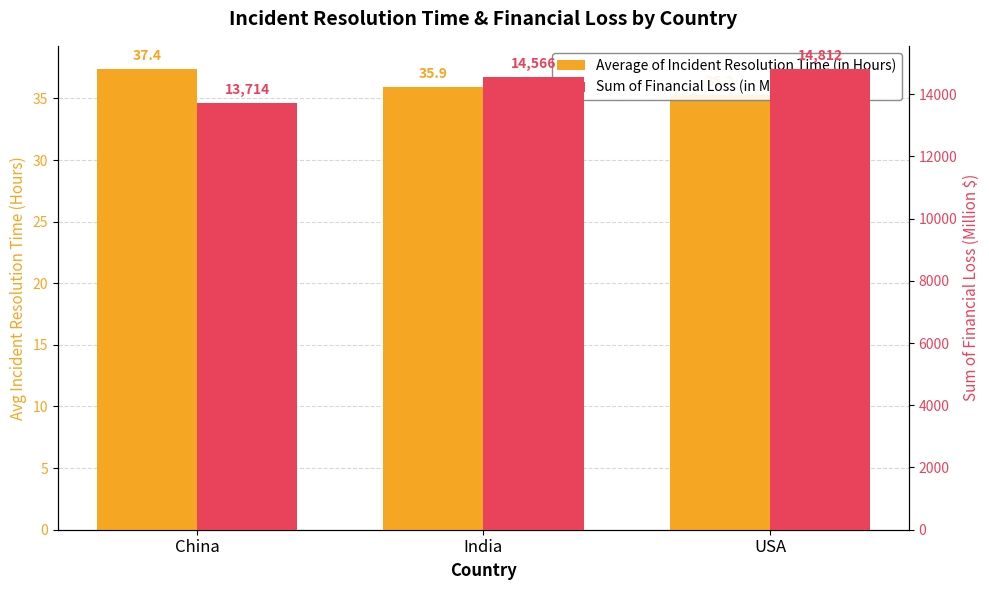

What is the spread (max minus min) of values at India?

14530.2